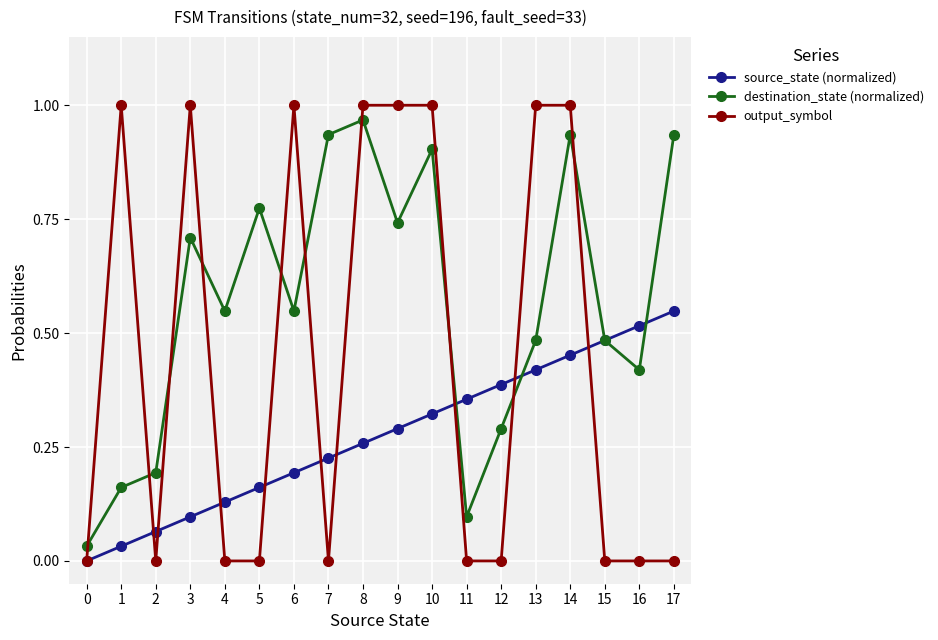

Which series changed the most between 8 and 12?

output_symbol